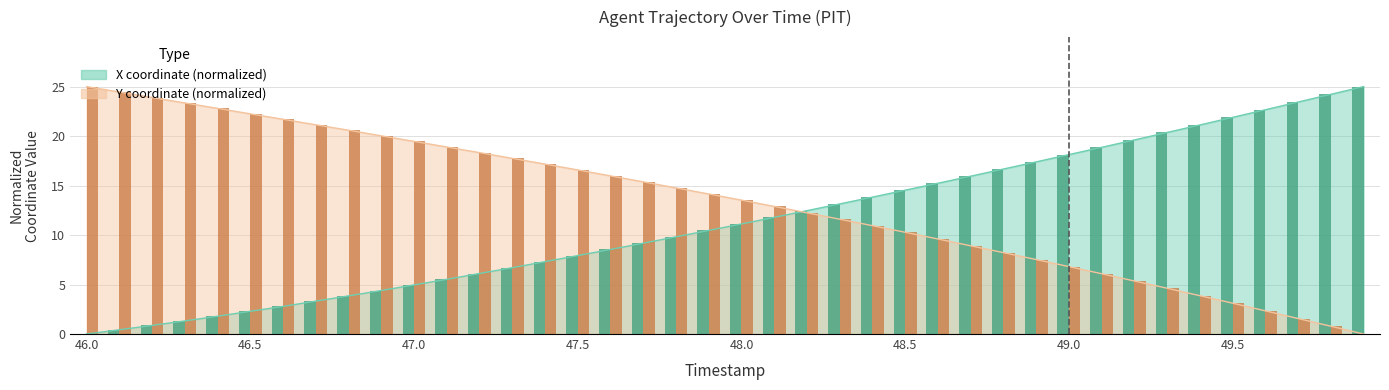

Reading right to left, what are all the values shown in this chart?

X: 25.0	24.2	23.4	22.7	21.9	21.1	20.4	19.6	18.9	18.1	17.4	16.7	15.9	15.2	14.5	13.8	13.1	12.5	11.8	11.1	10.5	9.8	9.2	8.5	7.9	7.3	6.7	6.1	5.5	5.0	4.4	3.9	3.3	2.8	2.3	1.8	1.3	0.9	0.4	0.0
Y: 0.0	0.8	1.6	2.3	3.1	3.9	4.6	5.4	6.1	6.8	7.5	8.2	8.9	9.6	10.3	10.9	11.6	12.2	12.9	13.5	14.2	14.8	15.4	16.0	16.6	17.2	17.7	18.3	18.9	19.5	20.0	20.6	21.1	21.7	22.2	22.8	23.3	23.9	24.5	25.0